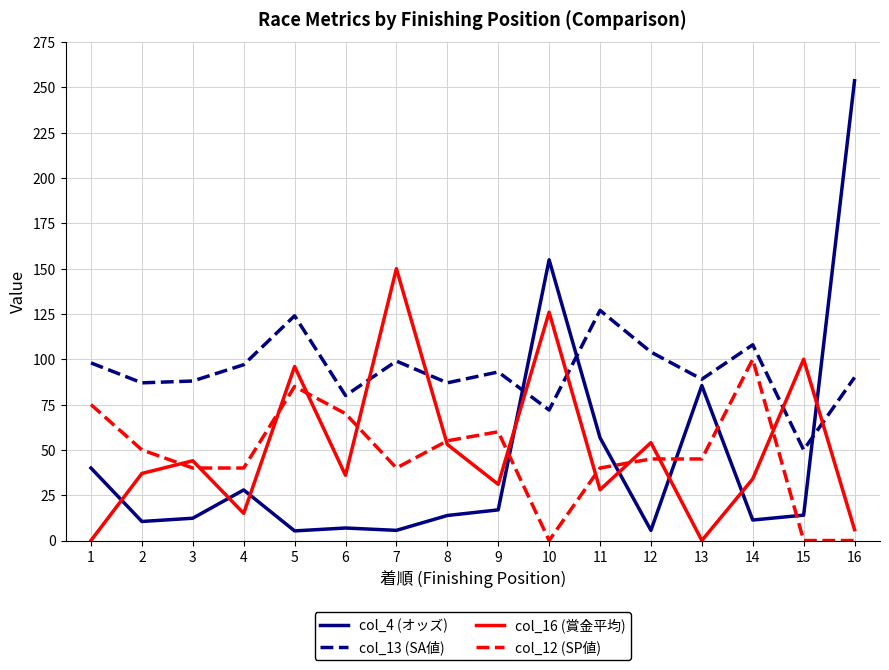

What is the difference between the col_16 (賞金平均) values at 7 and 4?

135.0